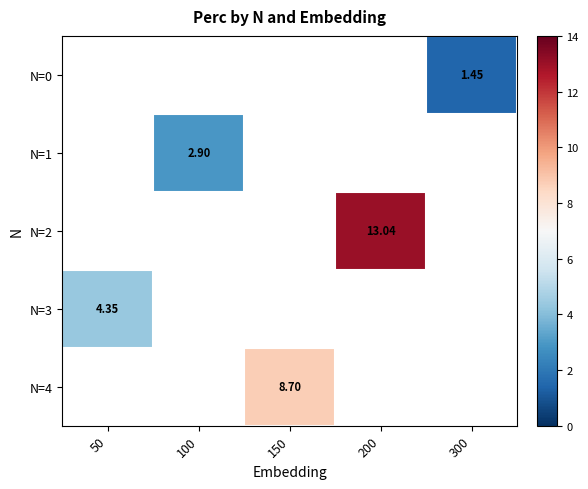

Is the value of N=0 at 300 greater than the value of N=3 at 50?

No